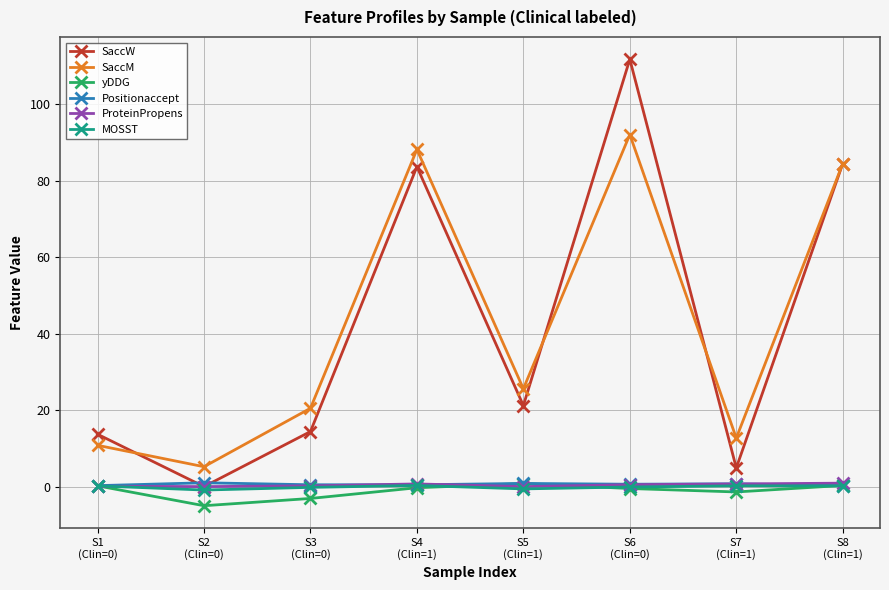

True or false: SaccW has a value of 32.3 at S5
(Clin=1).

False